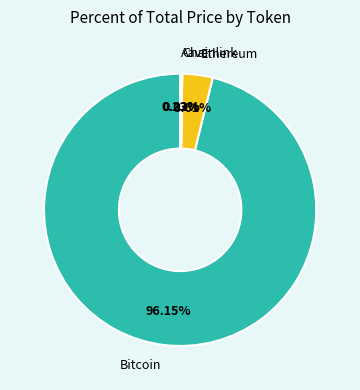

Does any single category account for the majority?

Yes